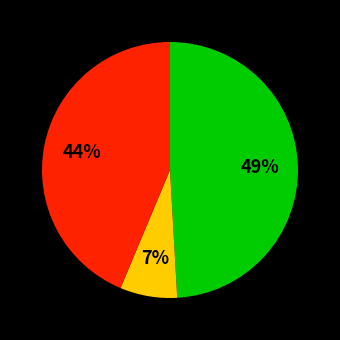

To the nearest percent, what is the average slice percentage?

33%